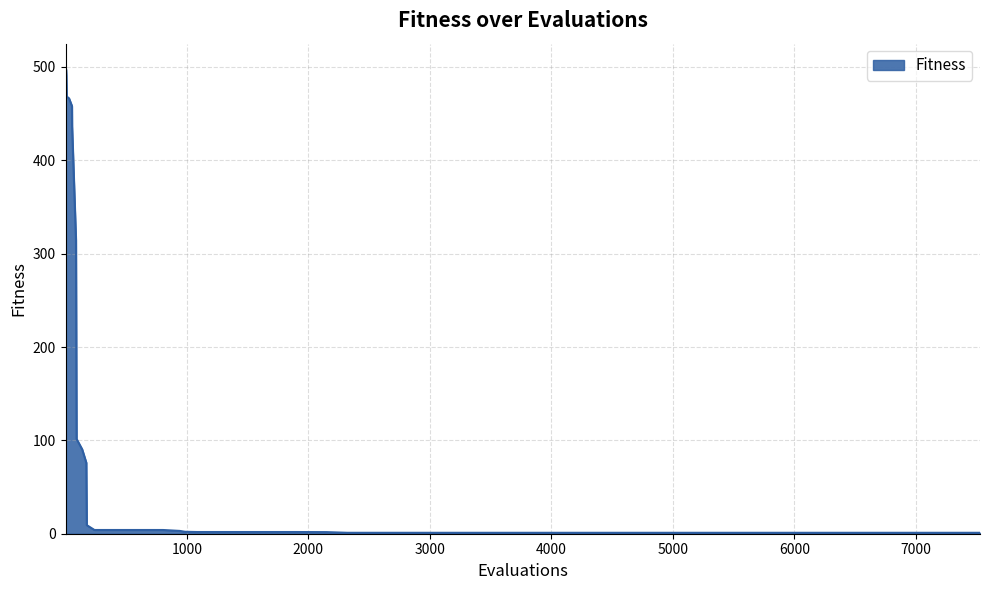

What is the greatest value displayed?

500.0